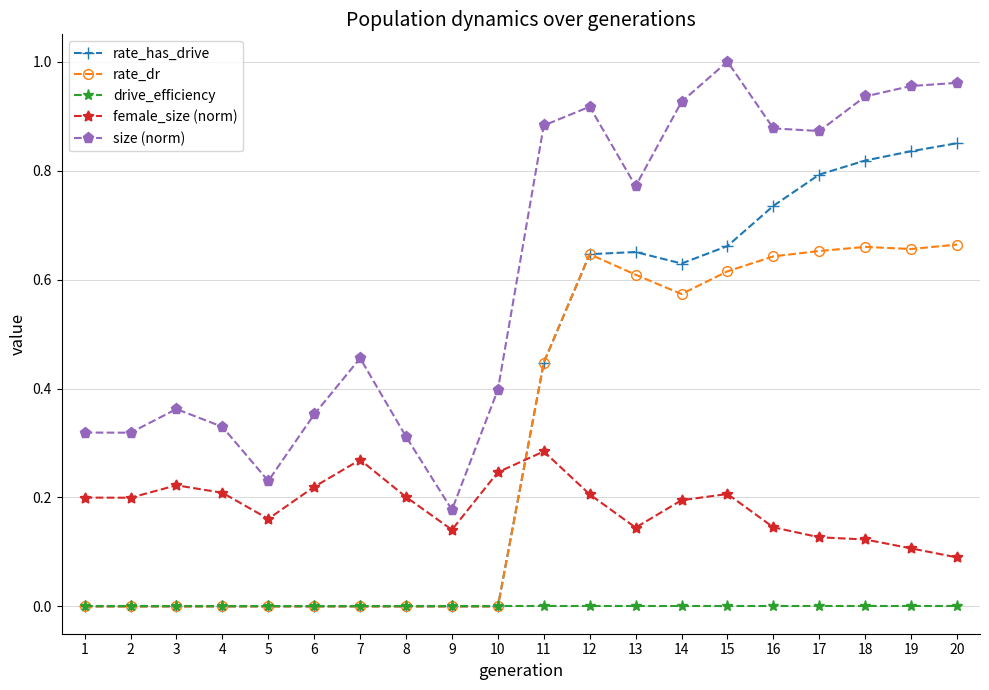

Between 6 and 19, which series saw the biggest shift?

rate_has_drive